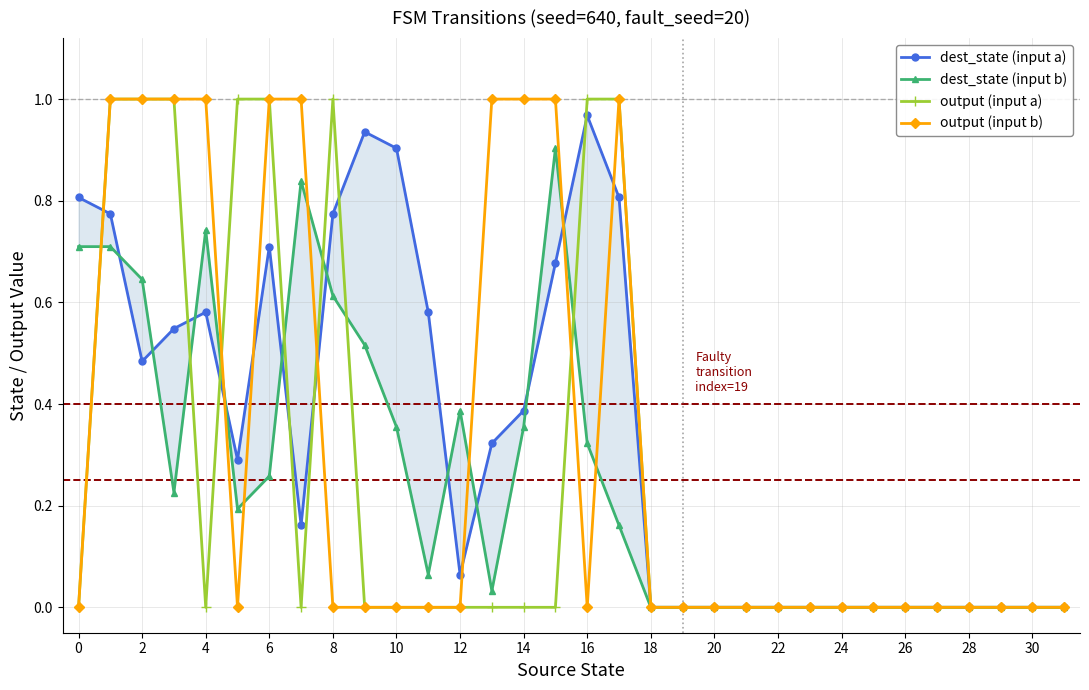

What is the sum of all dest_state (input b) values?

8.0